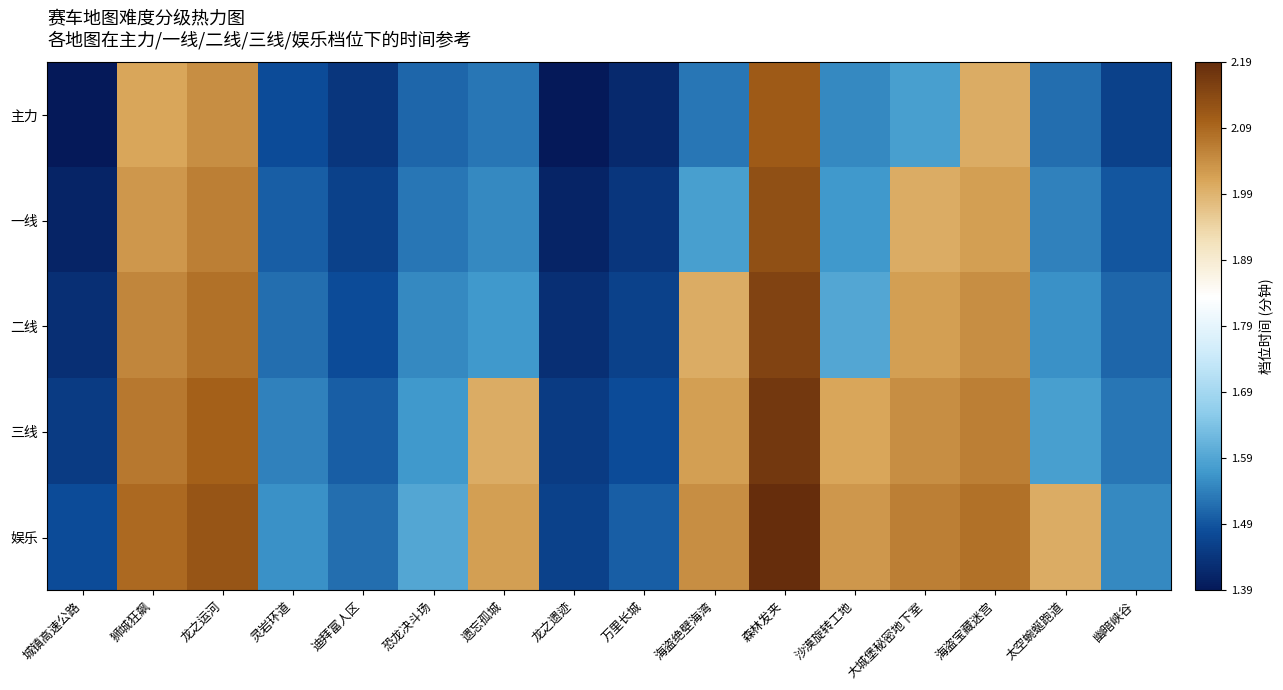

At which category is the sum across all series the highest?

森林发夹